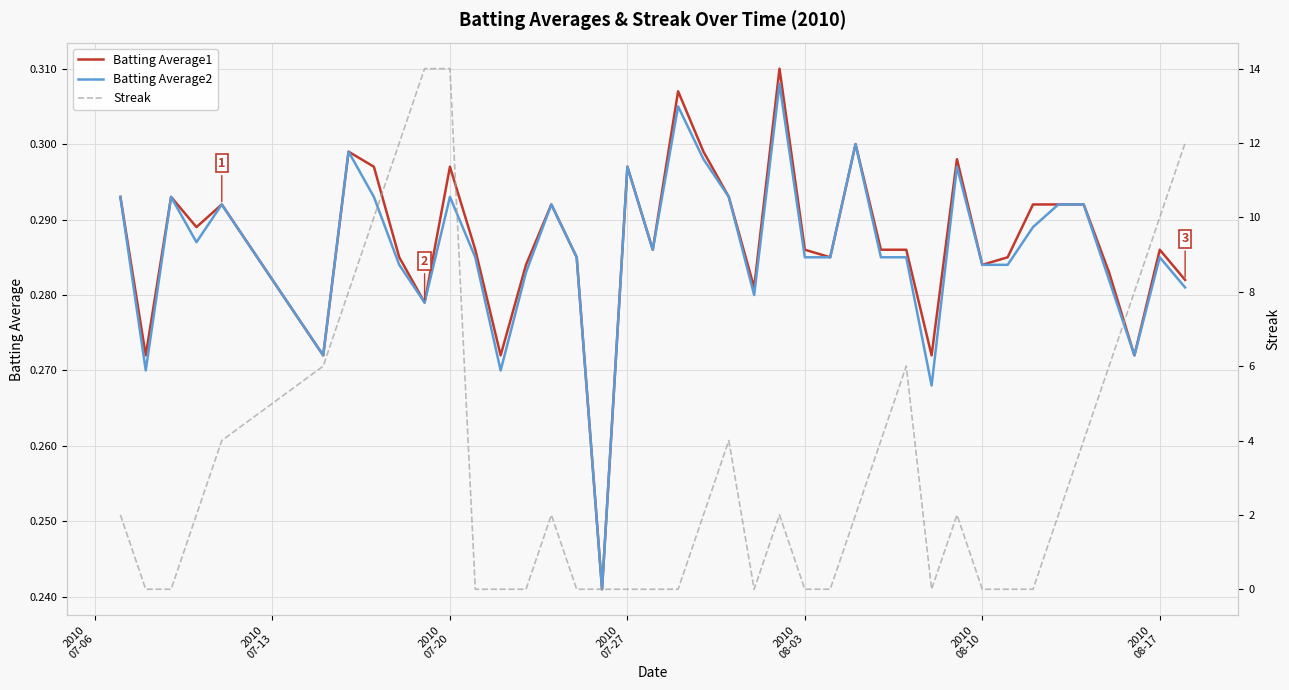

Which series ends up on top after the final intersection of Batting Average2 and Streak?

Streak